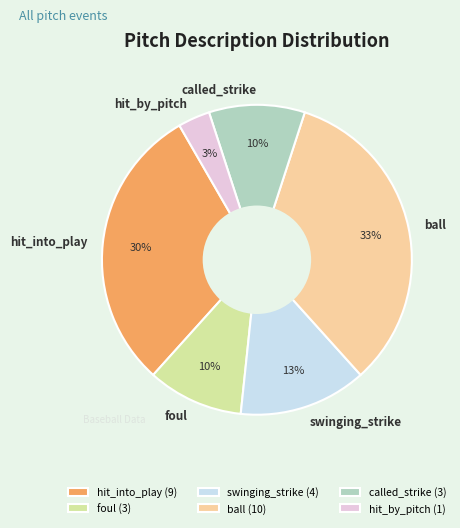

Is hit_by_pitch the majority of the pie?

No